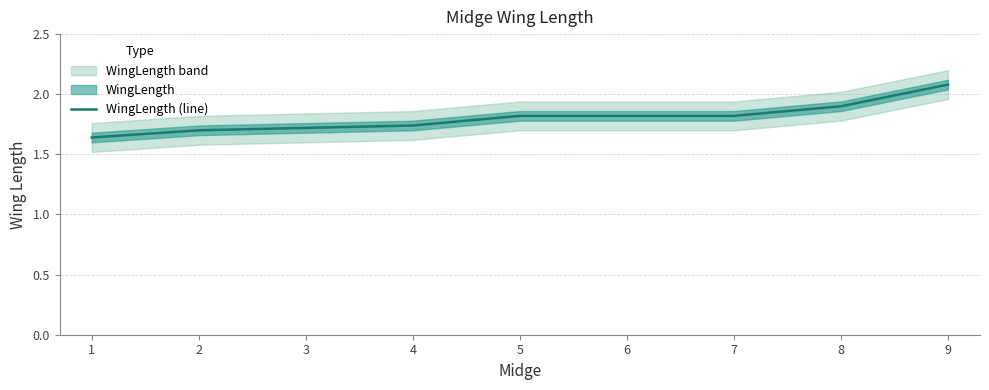

What is the value of the 2nd point from the left?

1.7